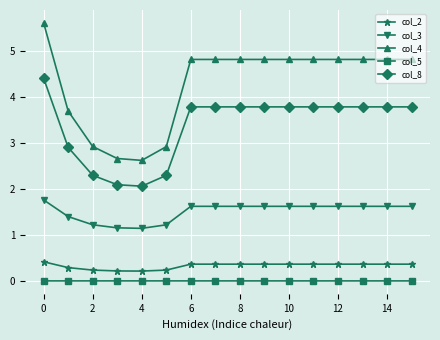

What is the average value of the col_3 series?

1.5